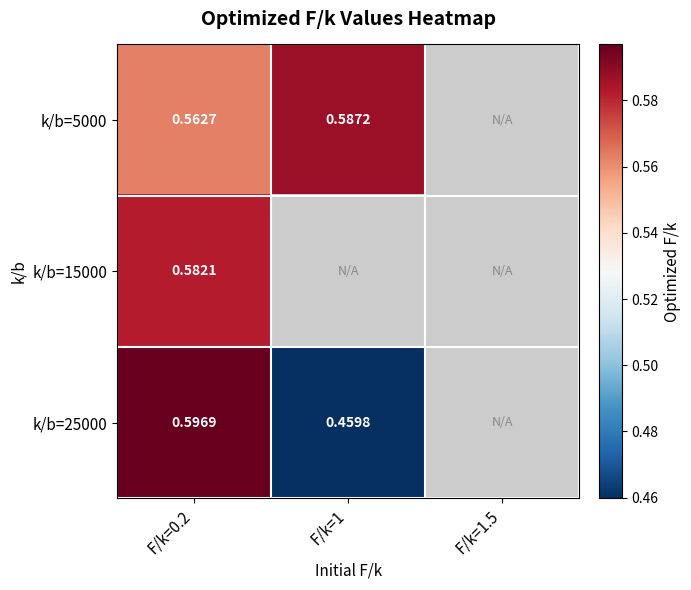

Rank the series at F/k=0.2 from lowest to highest value.

k/b=5000, k/b=15000, k/b=25000